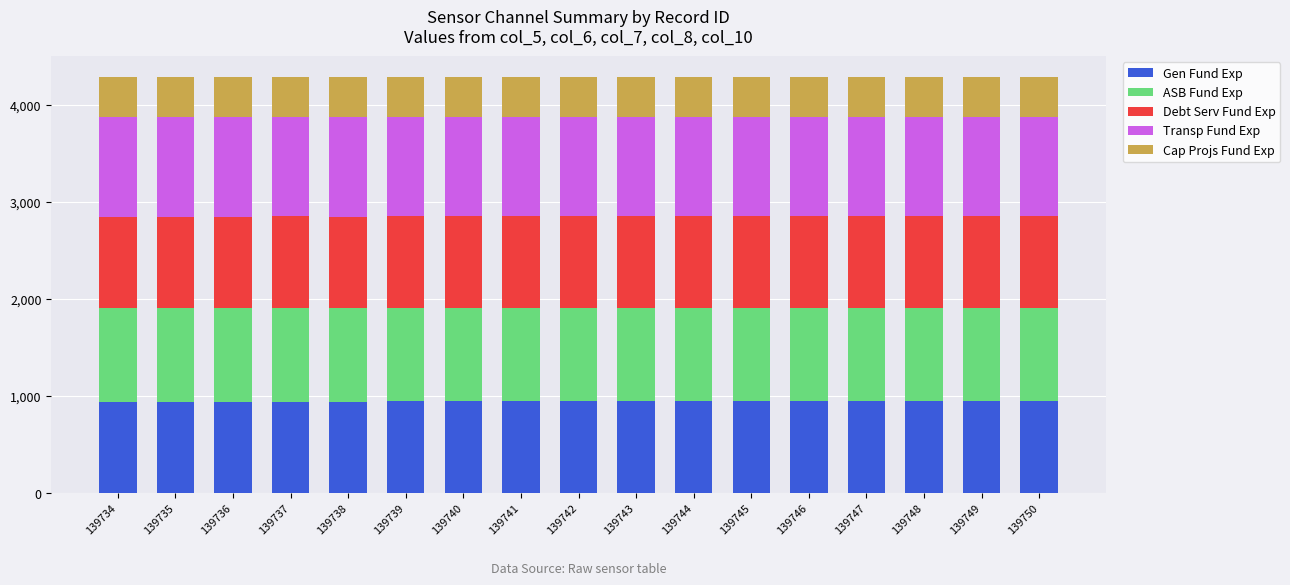

What is the sum of the Gen Fund Exp values at 139747 and 139744?

1899